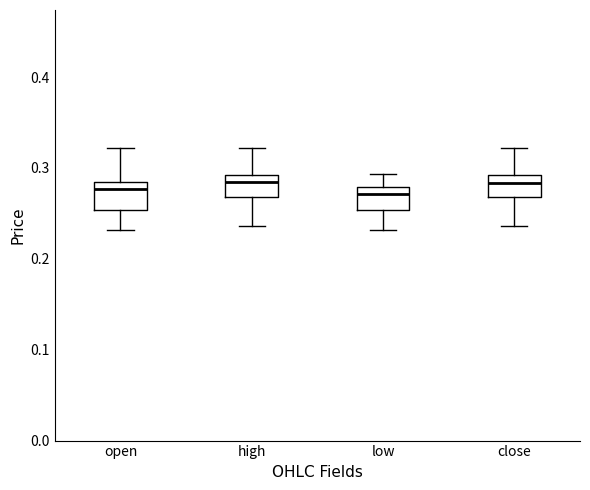

Reading left to right, transcribe this box plot: for each box, give where its median line is, the range the box spans, and where its two whiskers end, as read against the y-axis. The values are not printed on the chart, so give them approximately, as read against the axis.

open: median 0.28 (just below the box's upper edge), box 0.25 to 0.28, whiskers 0.23 to 0.32
high: median 0.28, box 0.27 to 0.29, whiskers 0.24 to 0.32
low: median 0.27, box 0.25 to 0.28, whiskers 0.23 to 0.29
close: median 0.28, box 0.27 to 0.29, whiskers 0.24 to 0.32